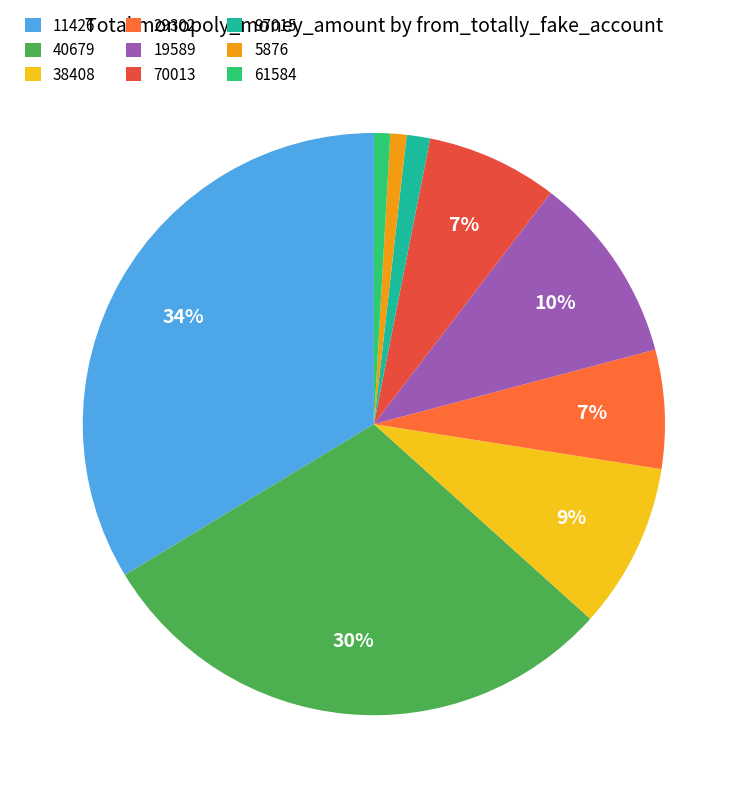

The 5876 slice represents 10% of the pie. True or false?

False